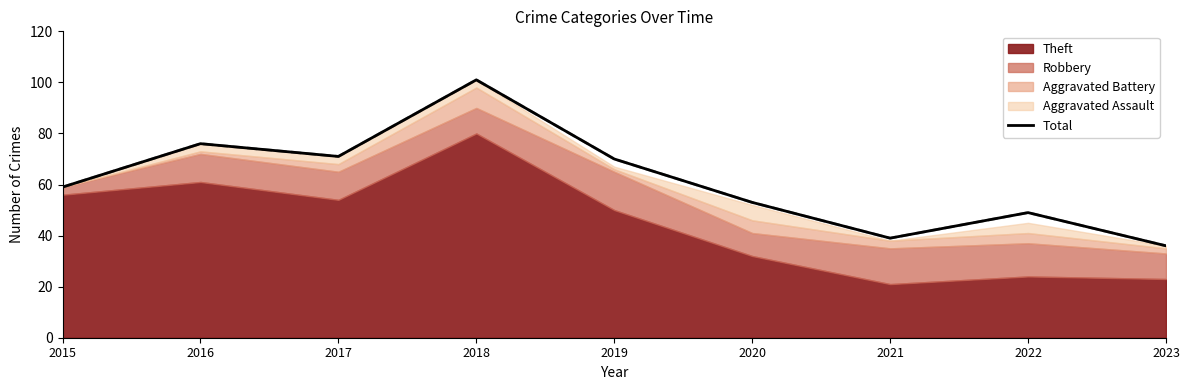

What is the ratio of the value at 2020 to the value at 2017?

0.7